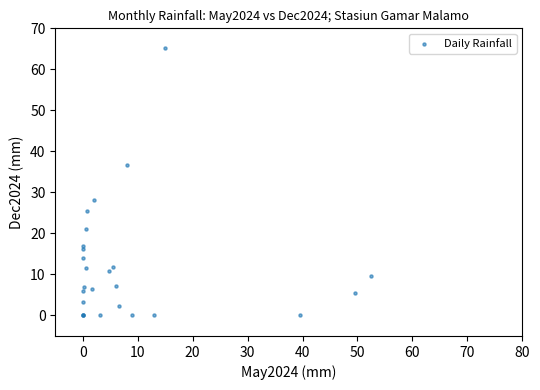

What Y value in the scatter plot is closest to 32?

28.2